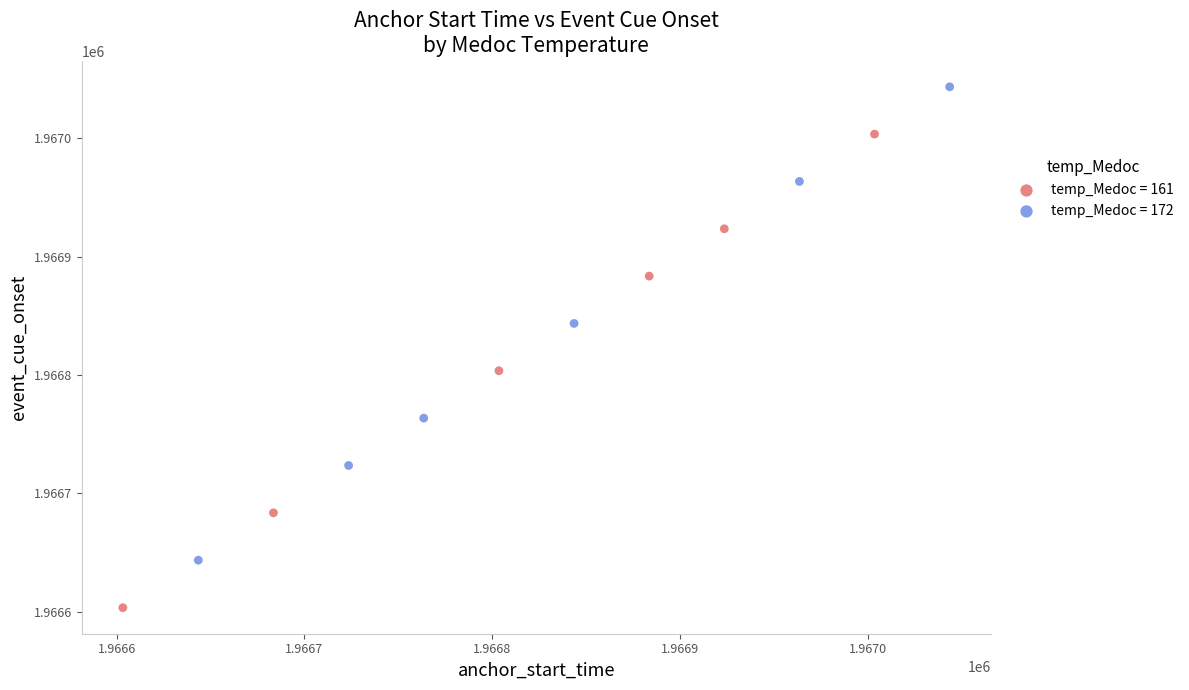

Which series contains the lowest Y value?

temp_Medoc = 161